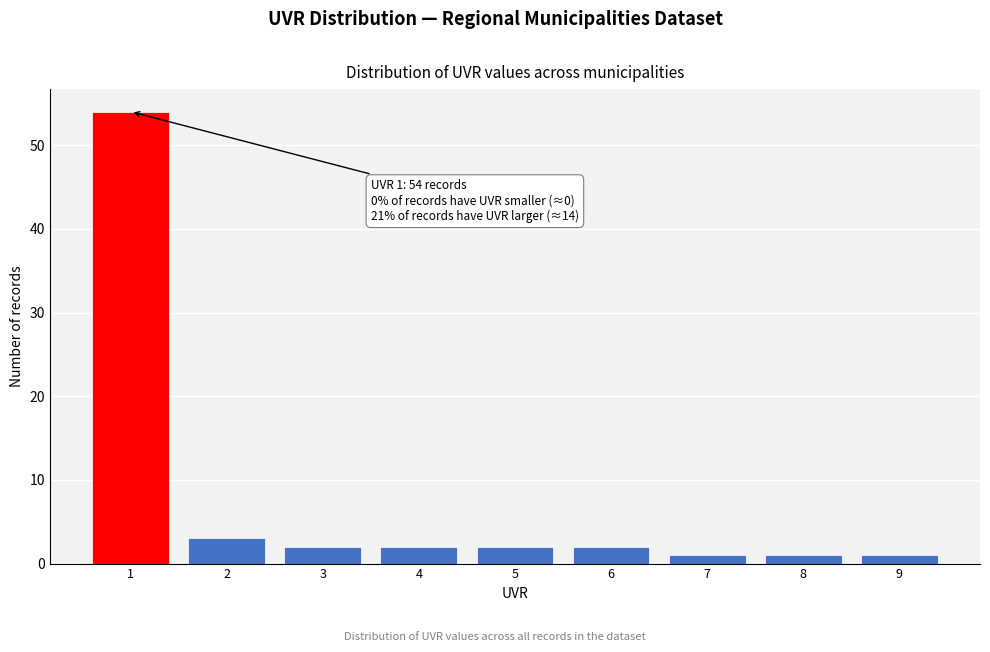

Which range on the x-axis has the tallest bar?

0.5 to 1.5